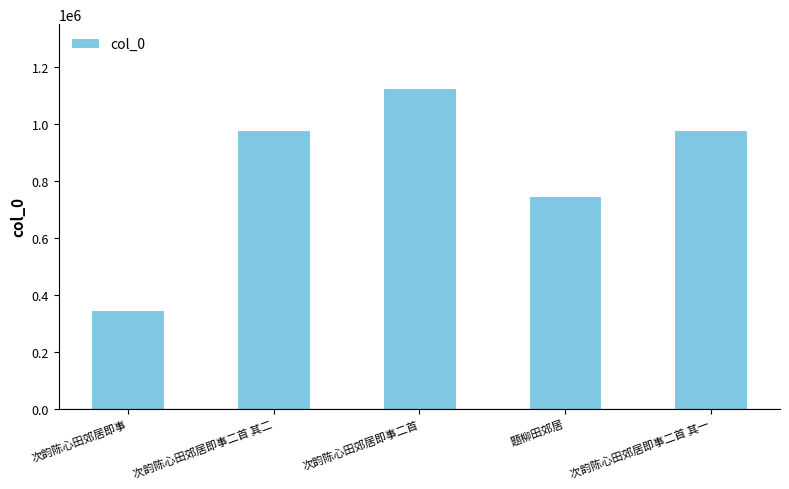

How many bars are there in total?

5